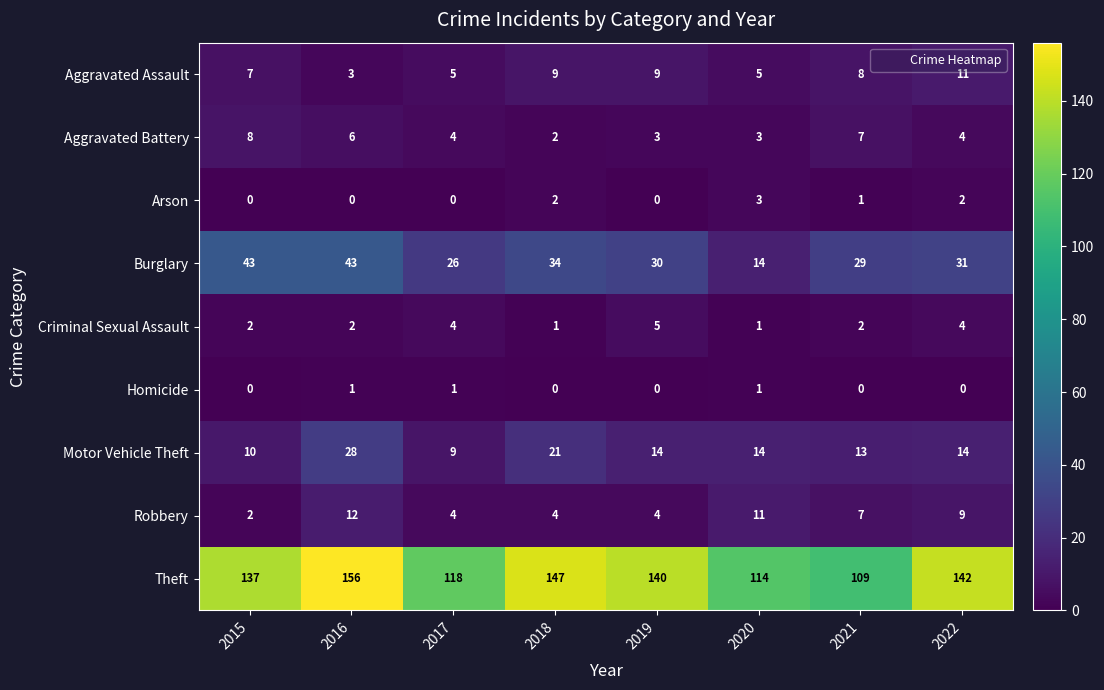

At which label does Theft first exceed 140?

2016